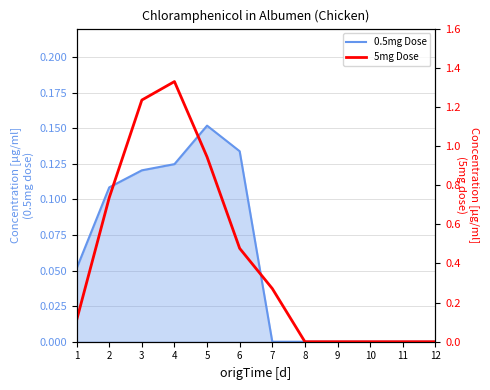

True or false: the data shows 0.6 at 11.

False